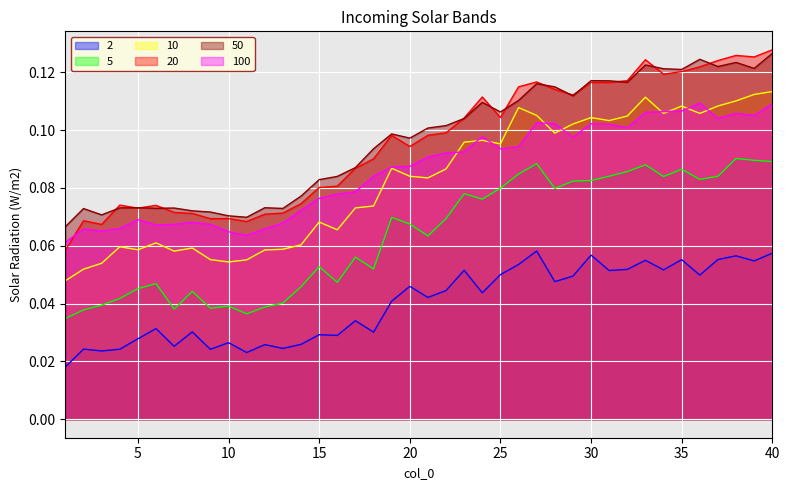

At which category does 20 reach its first local peak?

2